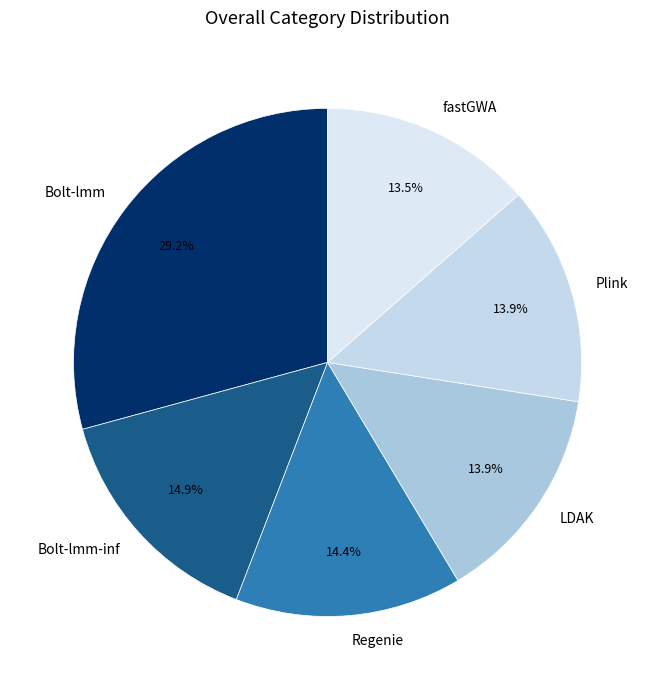

What percentage is the Bolt-lmm slice, to the nearest percent?

29%